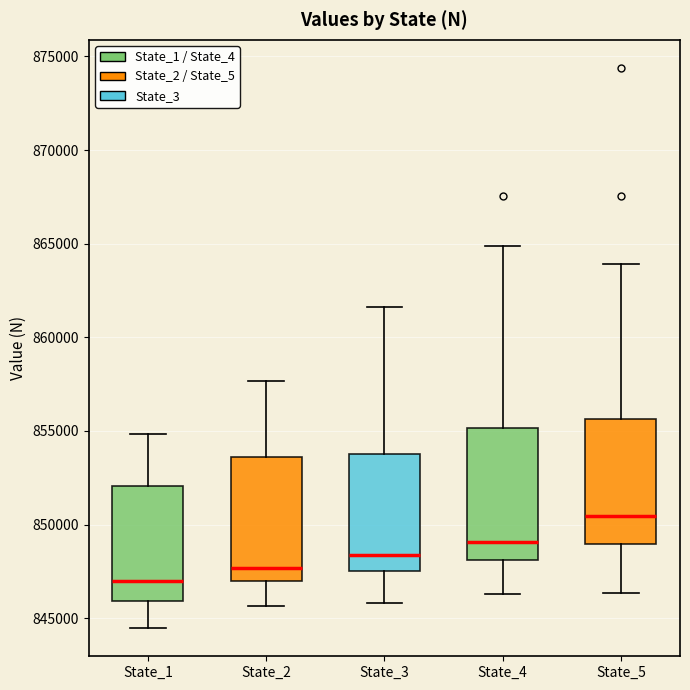

Where does the median line of the box for State_4 sit on the y-axis? The values are not printed on the chart, so give them approximately, as read against the axis.

849000